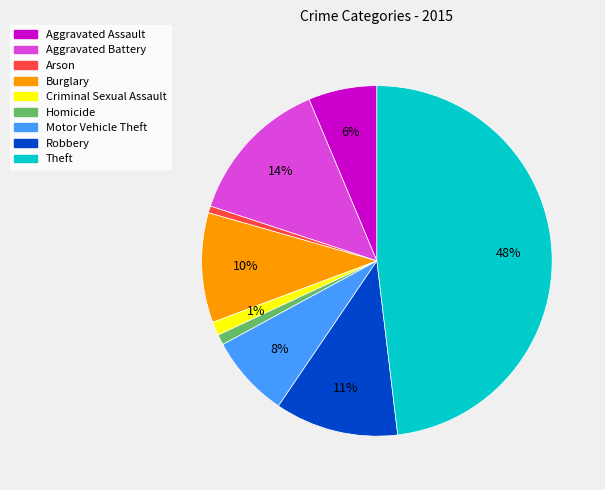

Does Criminal Sexual Assault account for over 50% of the chart?

No